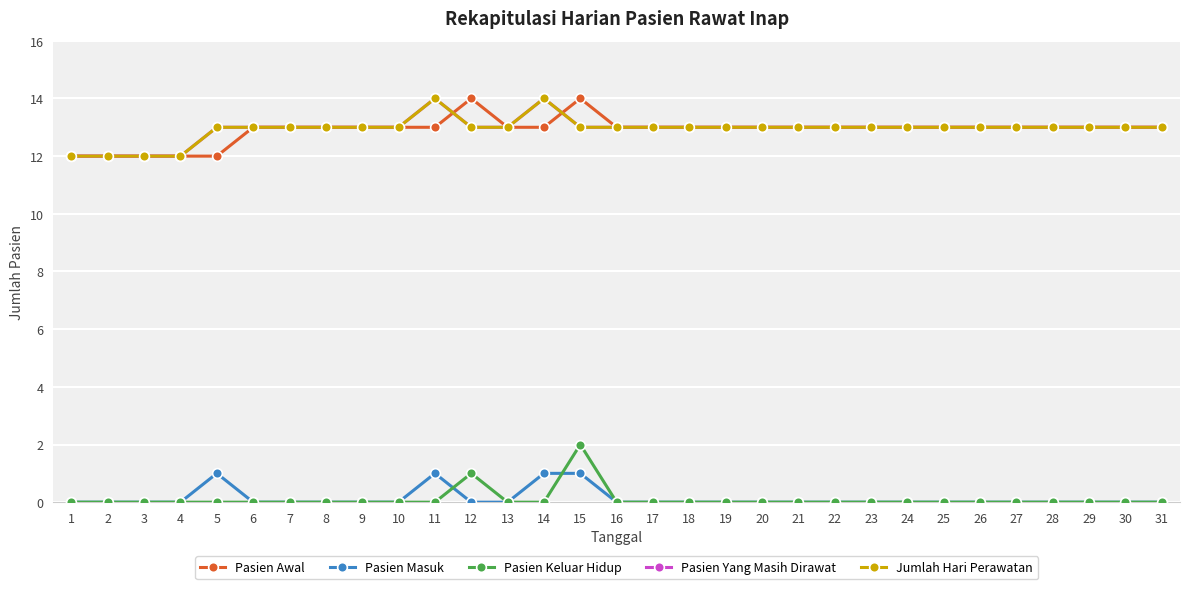

How many lines are shown in the chart?

5